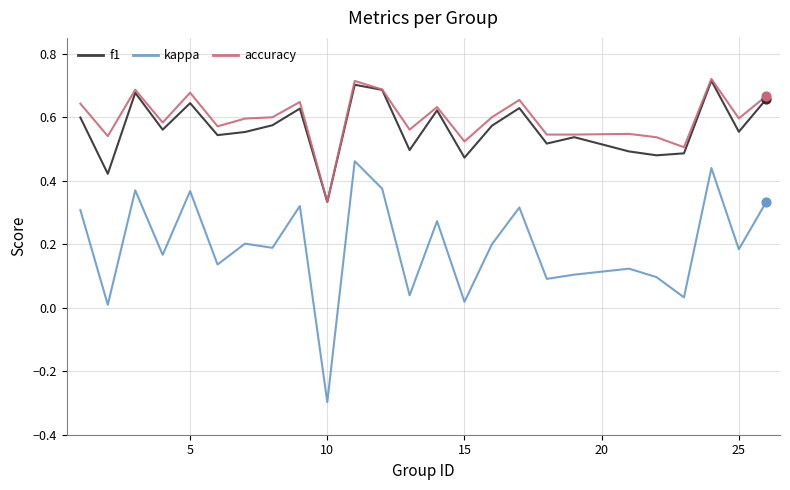

True or false: kappa and accuracy intersect in this chart.

False